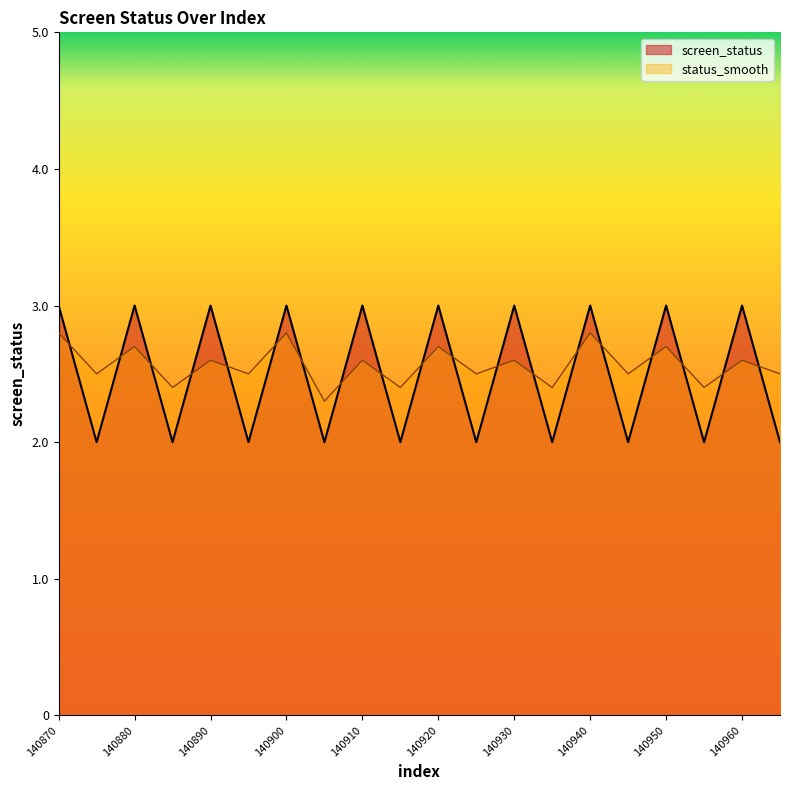

True or false: screen_status has more than 1 points higher than both neighbors.

True